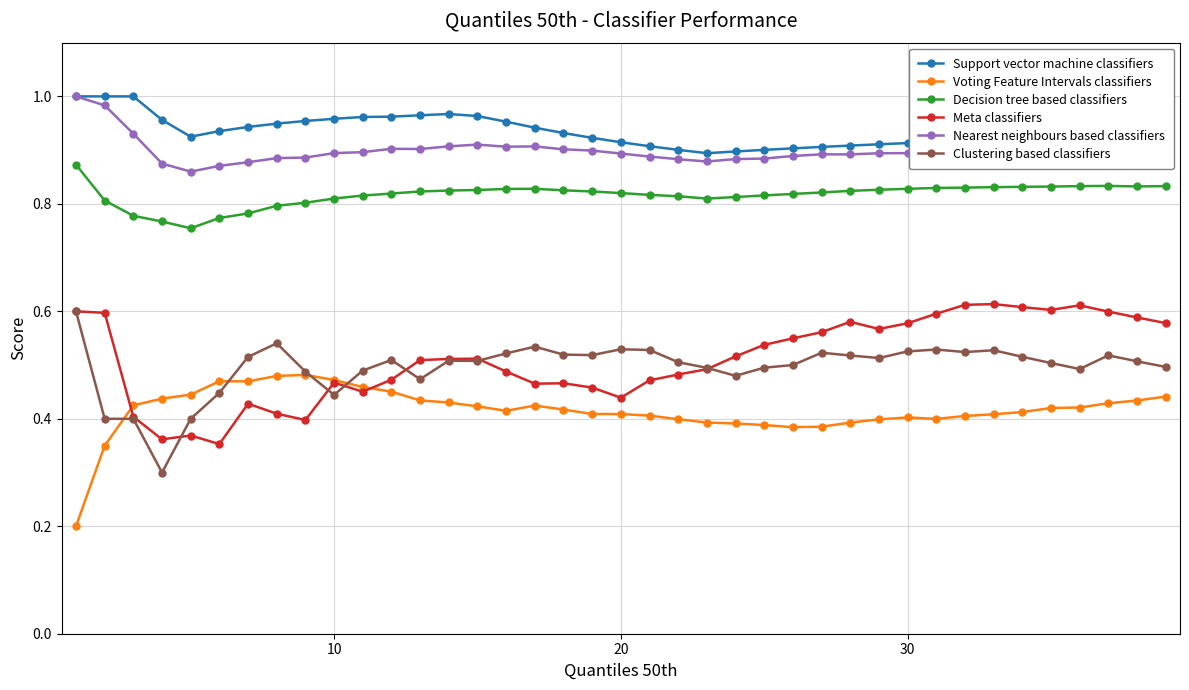

At how many categories does at least one series exceed 0?

39